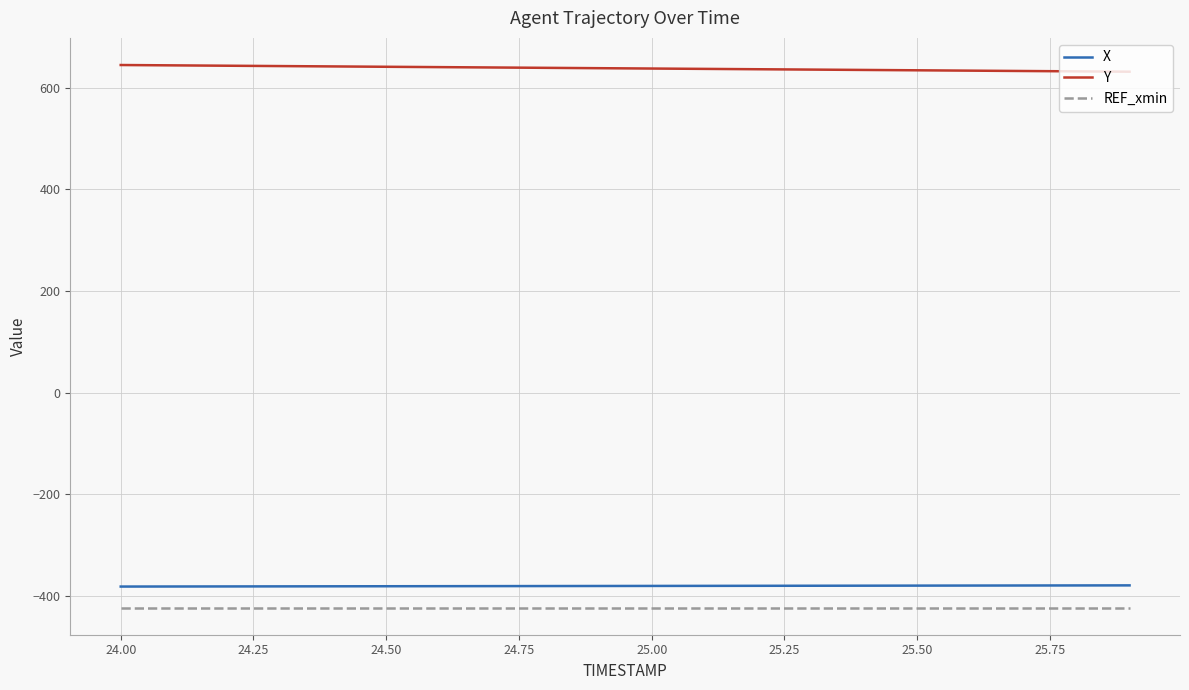

Which series has the largest total across all categories?

Y